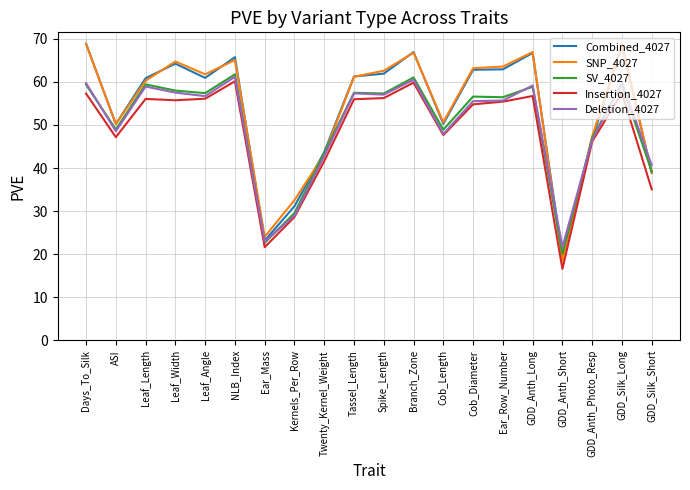

What is the total value across all series at Cob_Diameter?

292.9